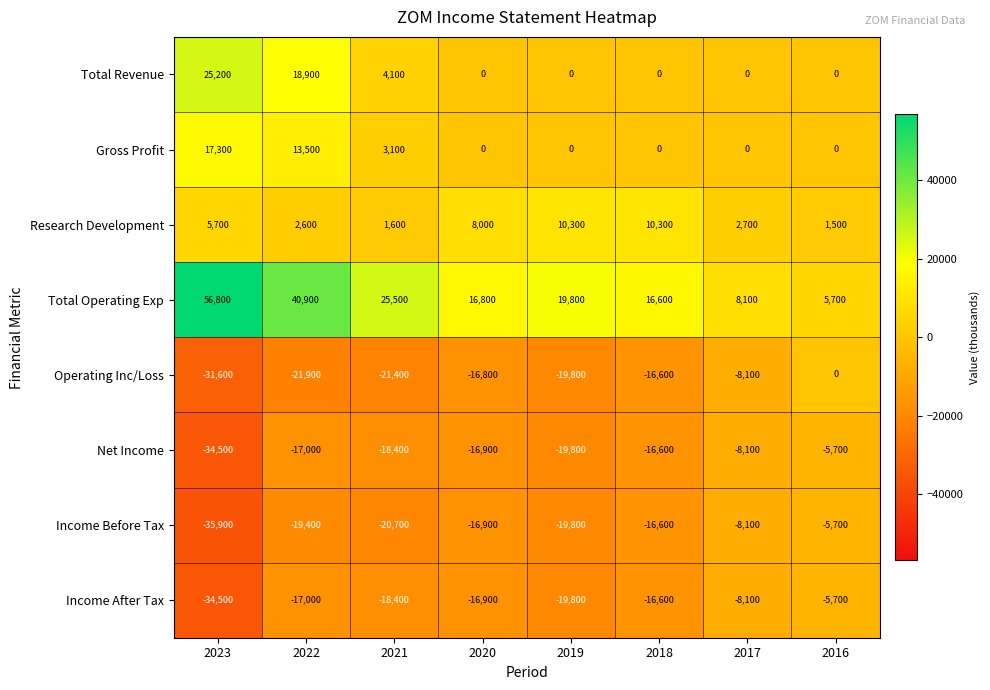

At how many categories does at least one series exceed 12056?

6